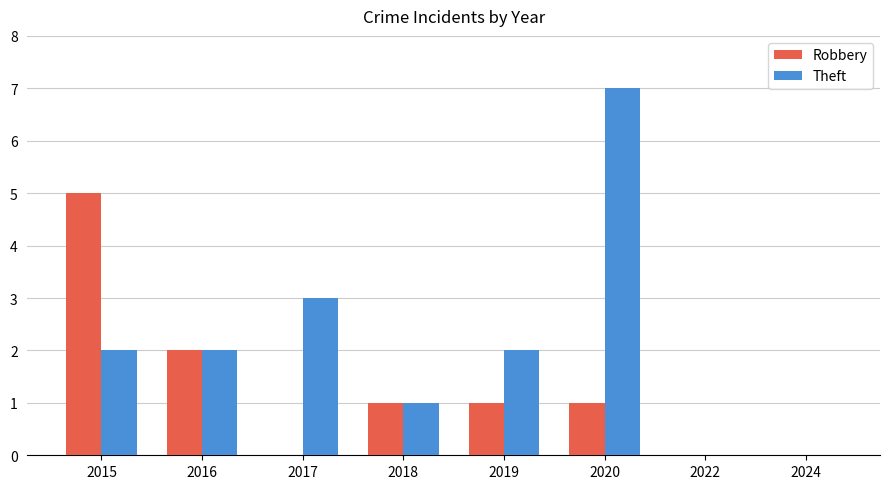

What is the approximate value of Robbery at 2015?

5